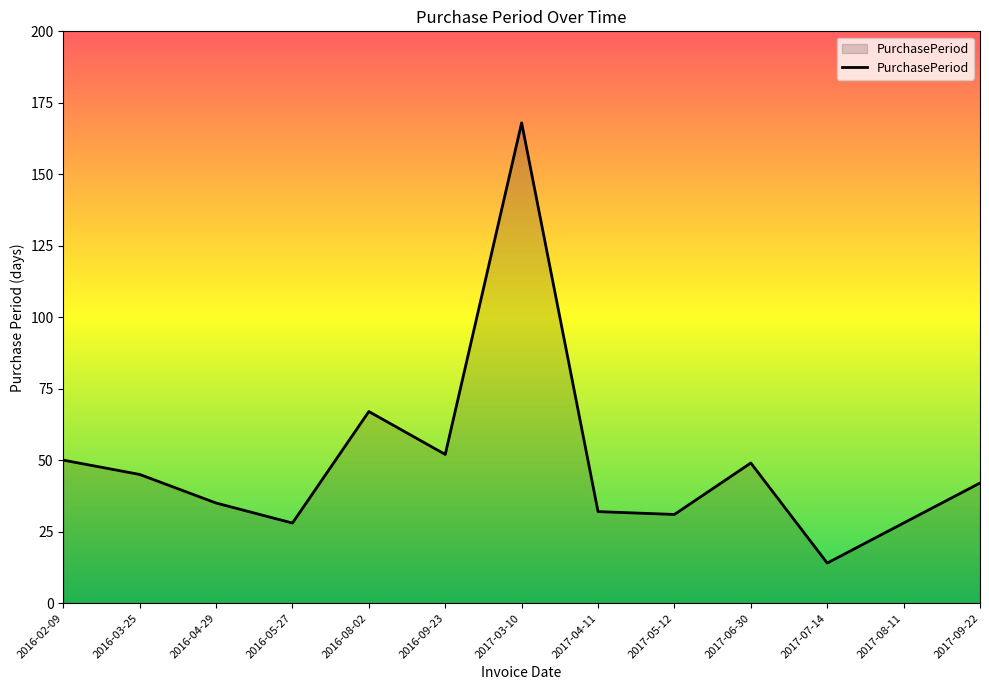

What position from the right is 2016-04-29?

11